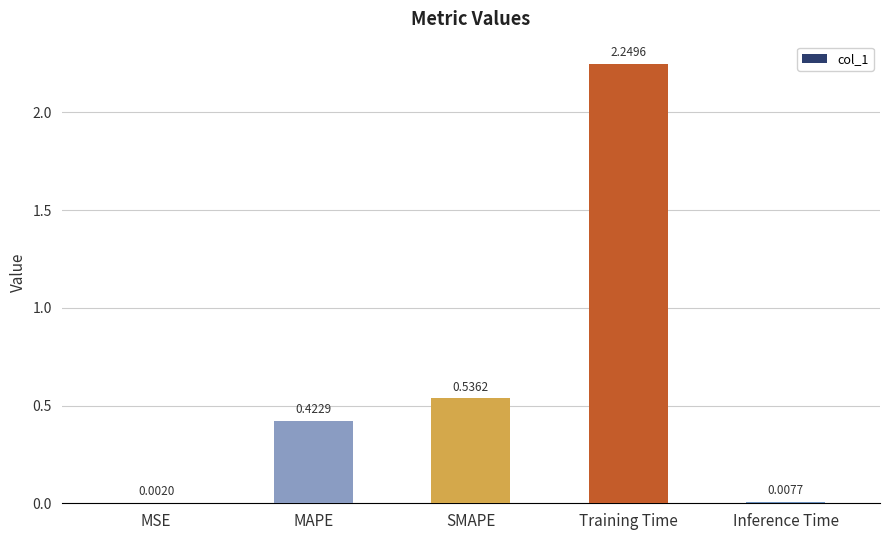

Which has a higher value, SMAPE or MAPE?

SMAPE